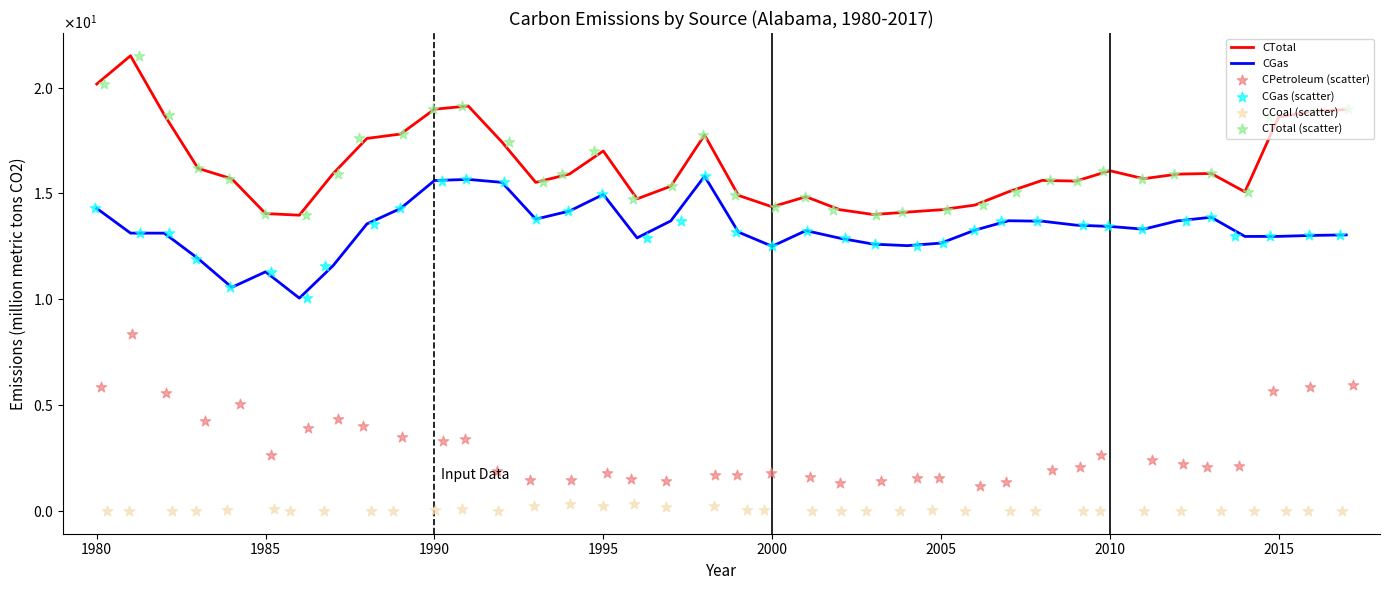

Which series contains the lowest Y value?

CCoal (scatter)